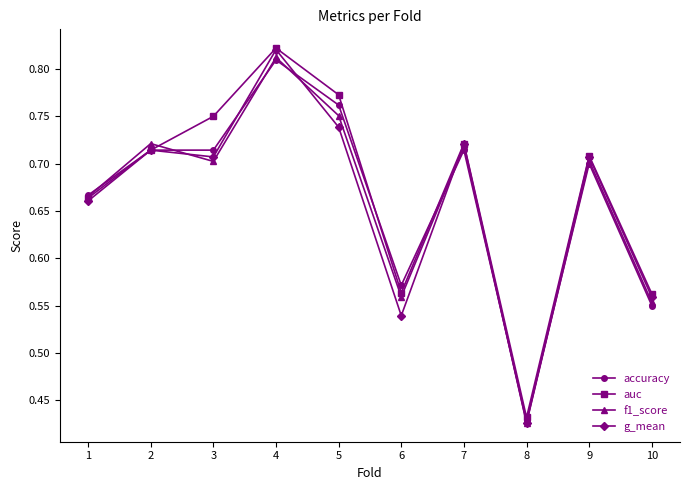

True or false: auc has more than 2 interior local peaks.

True